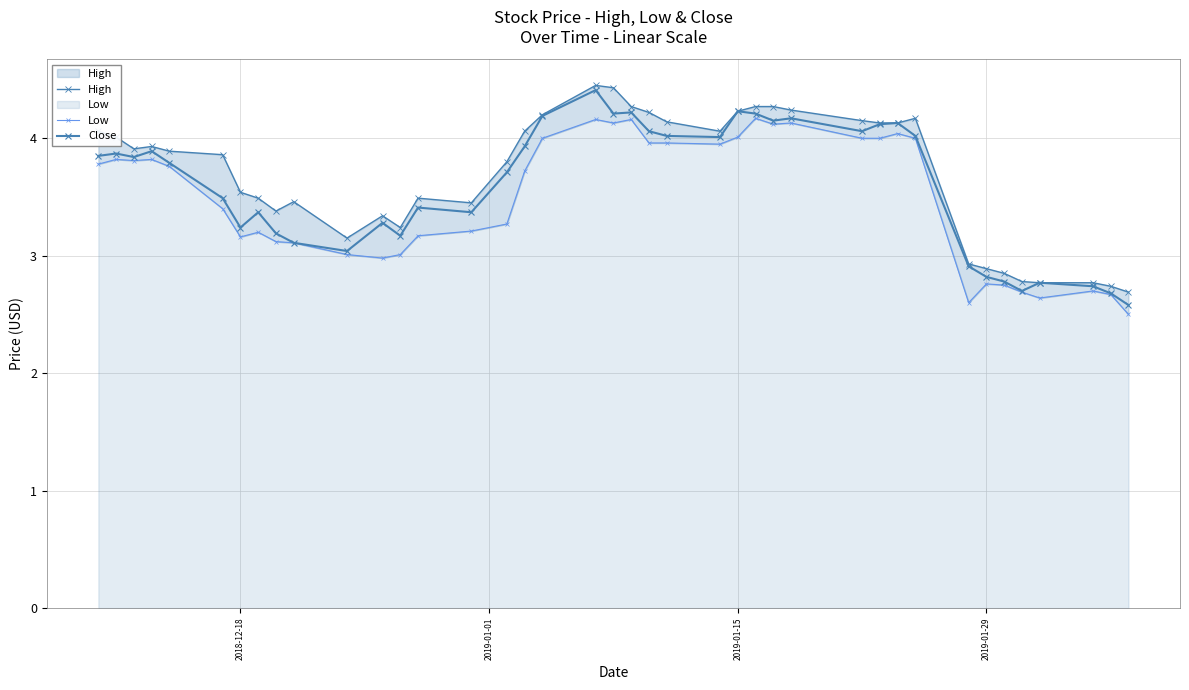

True or false: High and Close intersect in this chart.

False